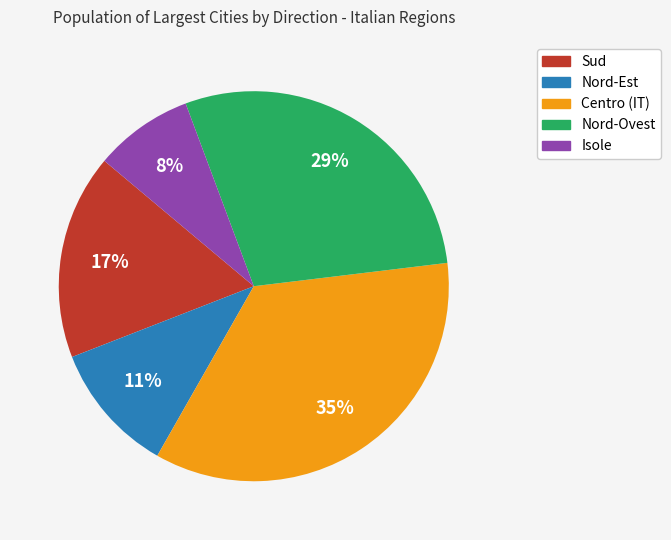

To the nearest percent, what is the average slice percentage?

20%